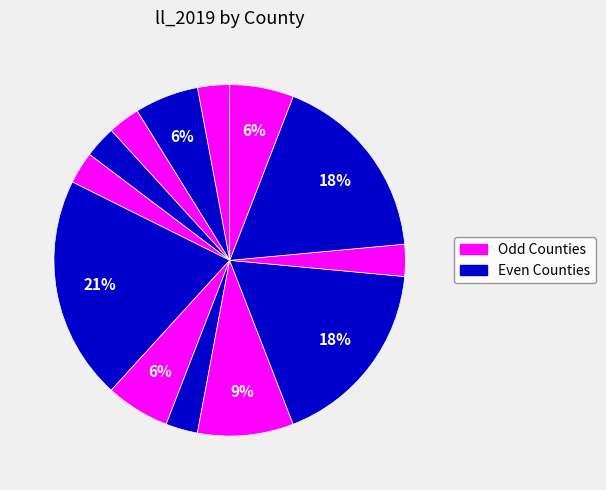

Count the number of slices in the pie.

13